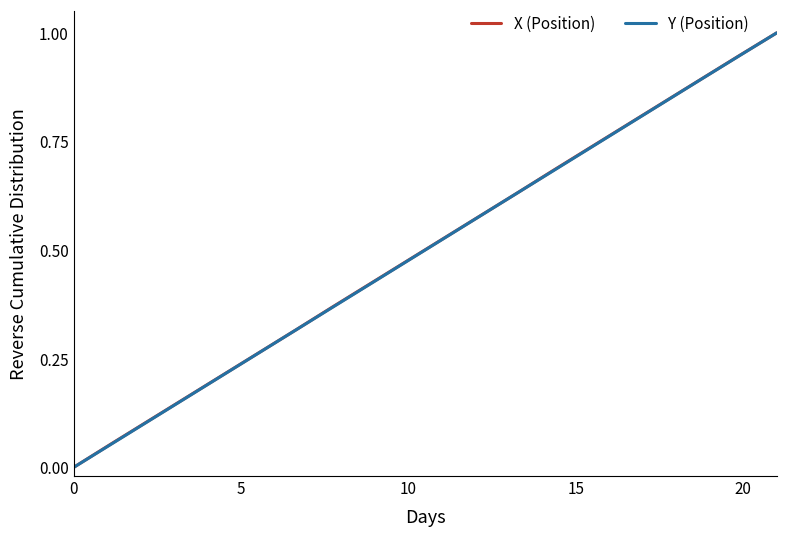

What is the highest value of the X (Position) series?

1.0